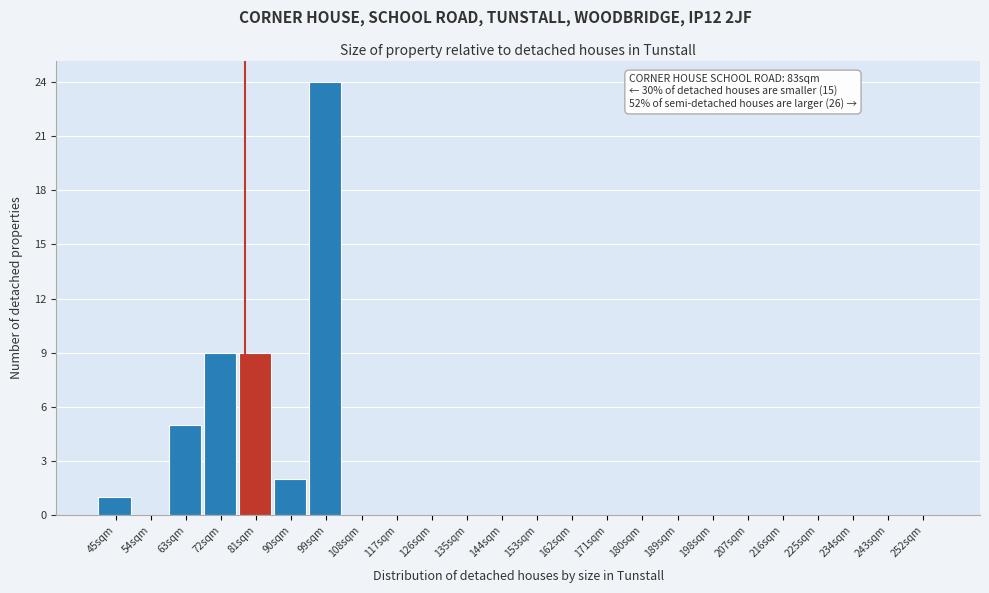

Reading right to left, what are all the values shown in this chart?

252sqm=0	243sqm=0	234sqm=0	225sqm=0	216sqm=0	207sqm=0	198sqm=0	189sqm=0	180sqm=0	171sqm=0	162sqm=0	153sqm=0	144sqm=0	135sqm=0	126sqm=0	117sqm=0	108sqm=0	99sqm=24	90sqm=2	81sqm=9	72sqm=9	63sqm=5	54sqm=0	45sqm=1